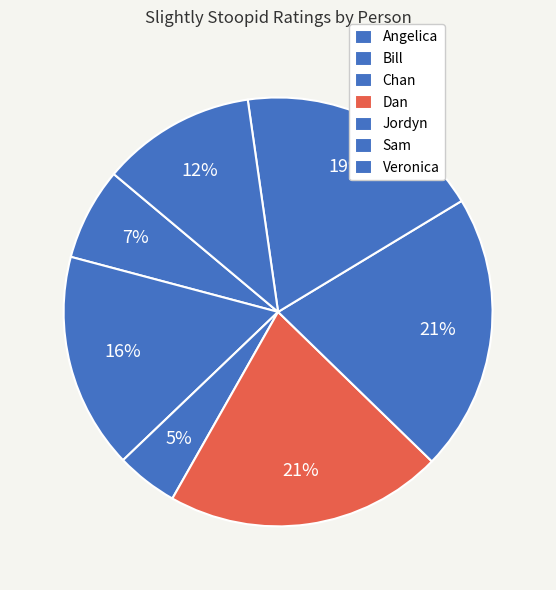

What is the change in value from Chan to Jordyn?

+3.5